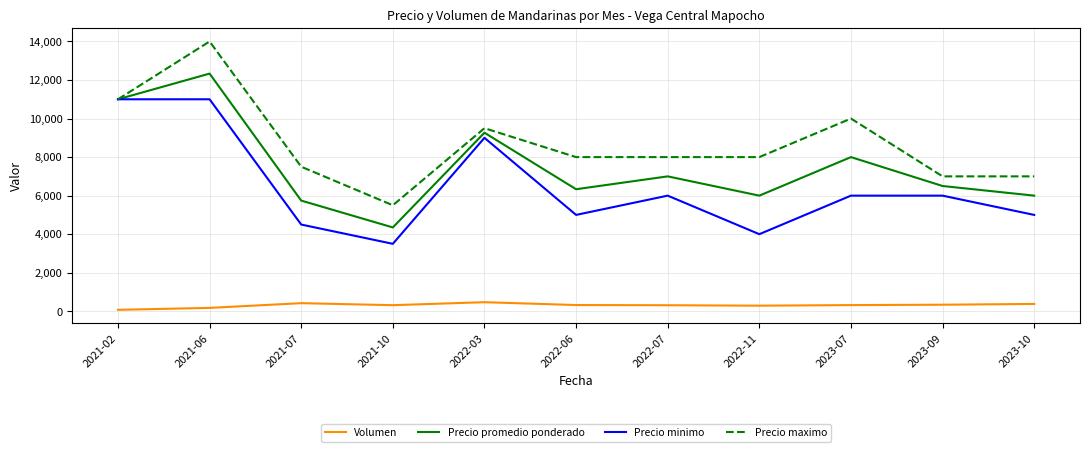

At which category is the sum across all series the highest?

2021-06